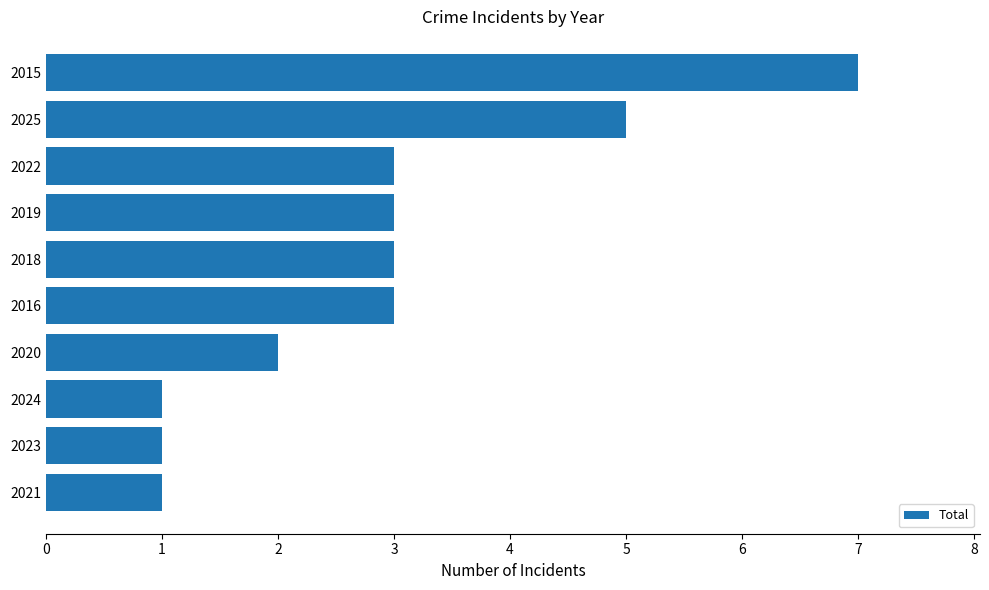

What is the ratio of the value at 2018 to the value at 2024?

3.0